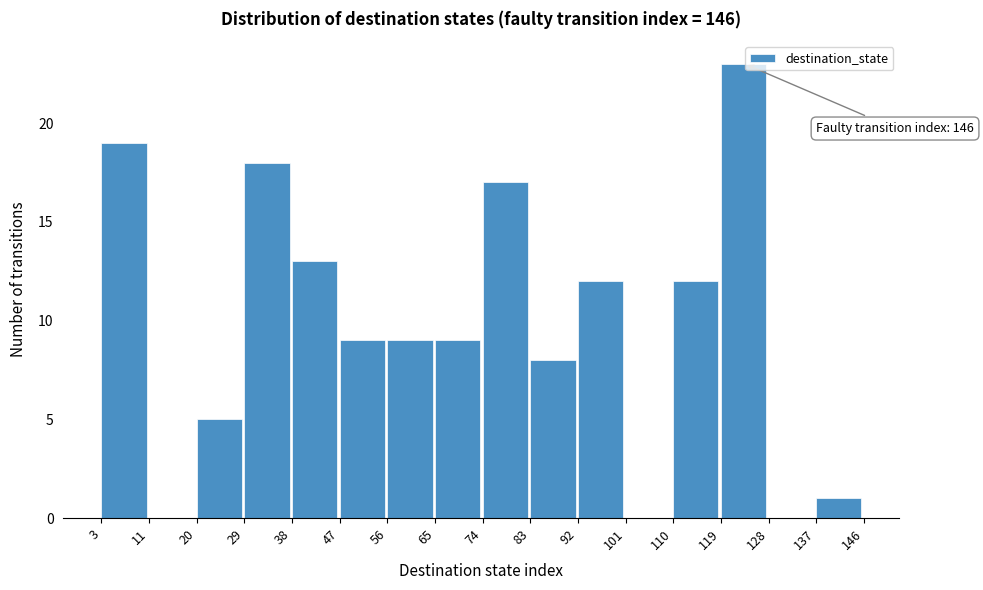

Over which range of the x-axis is the bar tallest?

119 to 128